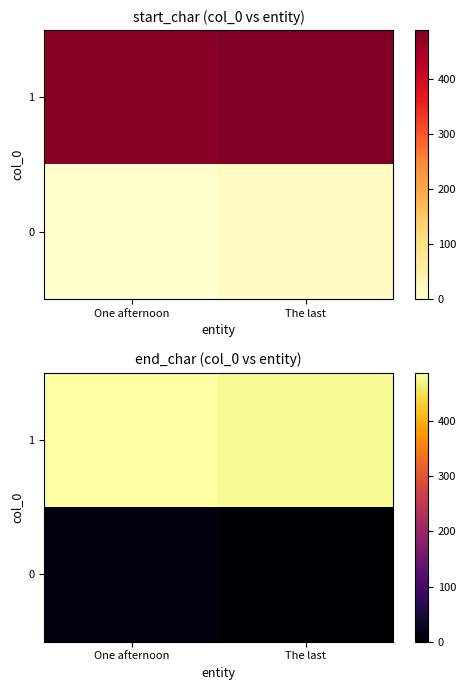

At which category is the sum across all series the highest?

One afternoon